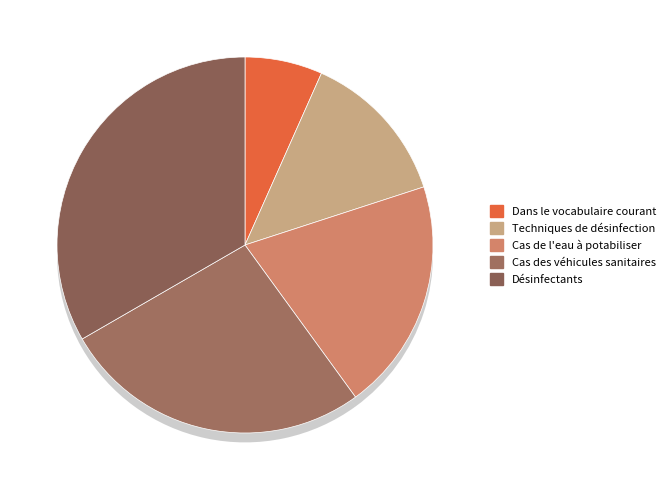

True or false: Dans le vocabulaire courant accounts for 7% of the total.

True